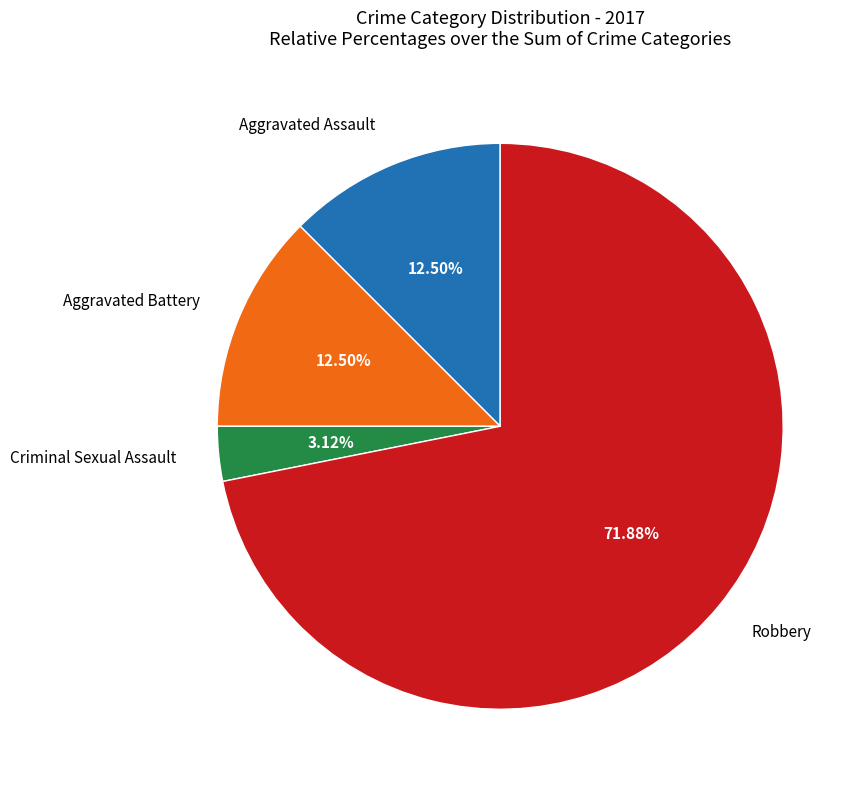

Is there any slice that represents more than half of the pie?

Yes